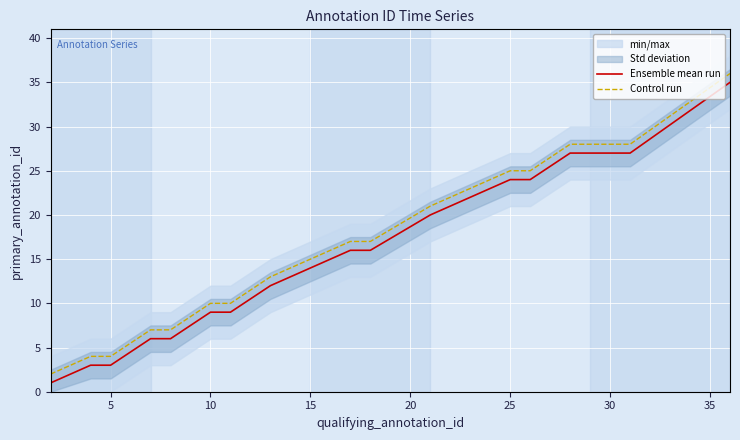

True or false: Ensemble mean run and Control run intersect in this chart.

False